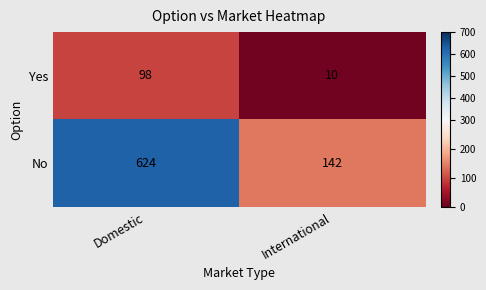

List the series in order of their peak value, highest first.

No, Yes